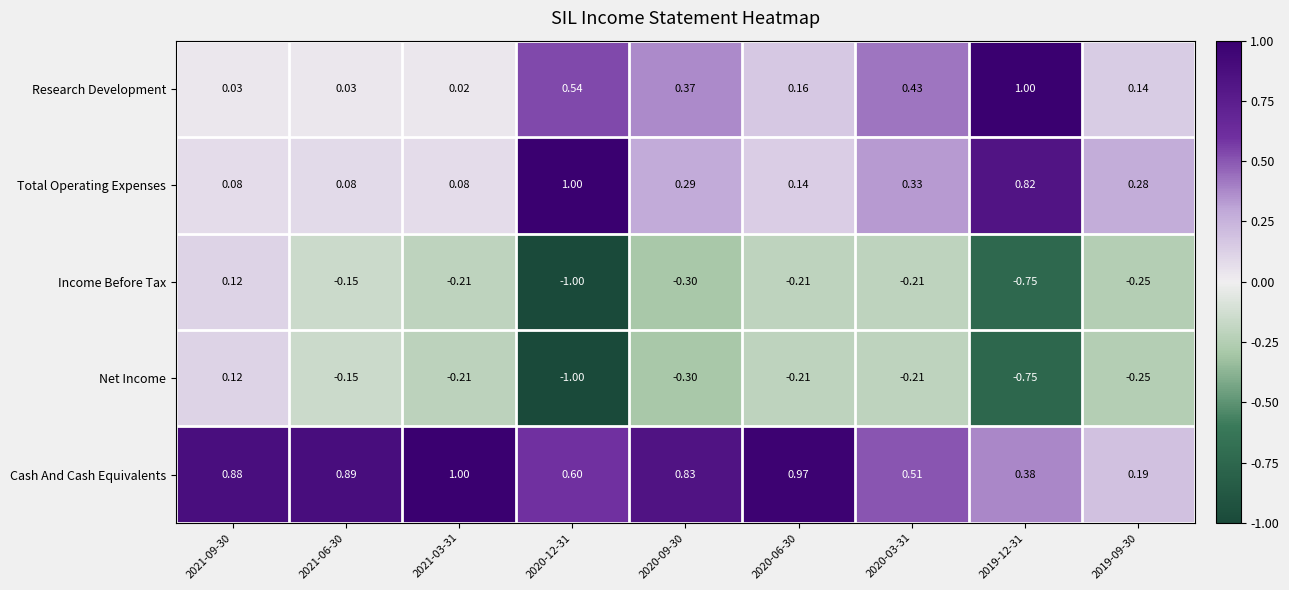

Which series has the largest total across all categories?

Cash And Cash Equivalents